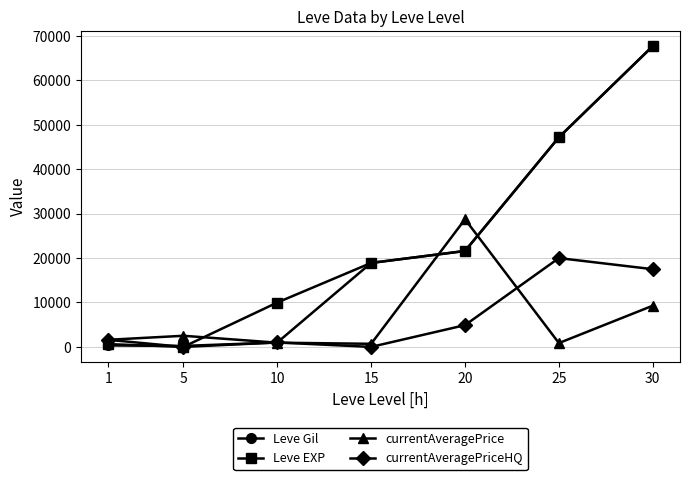

Between 5 and 30, which series saw the biggest shift?

Leve EXP